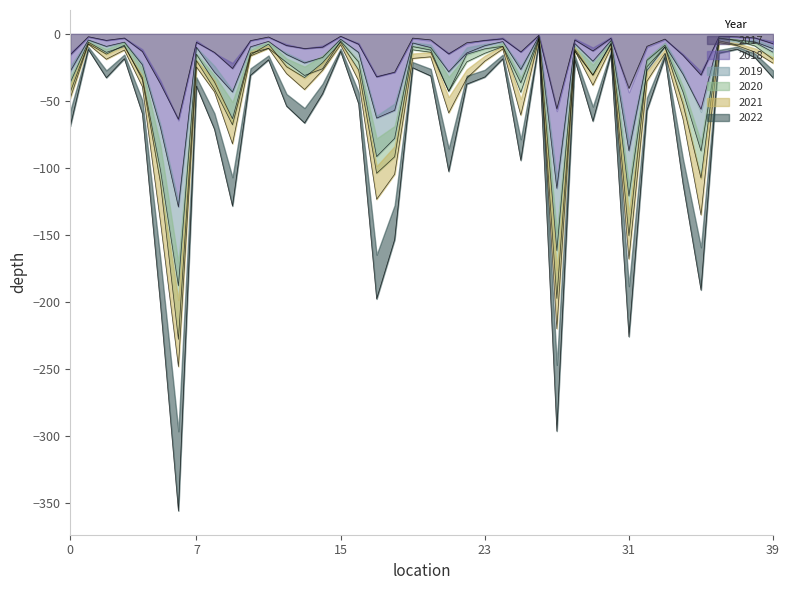

What are all the series names shown in the legend?

2017, 2019, 2021, 2018, 2020, 2022